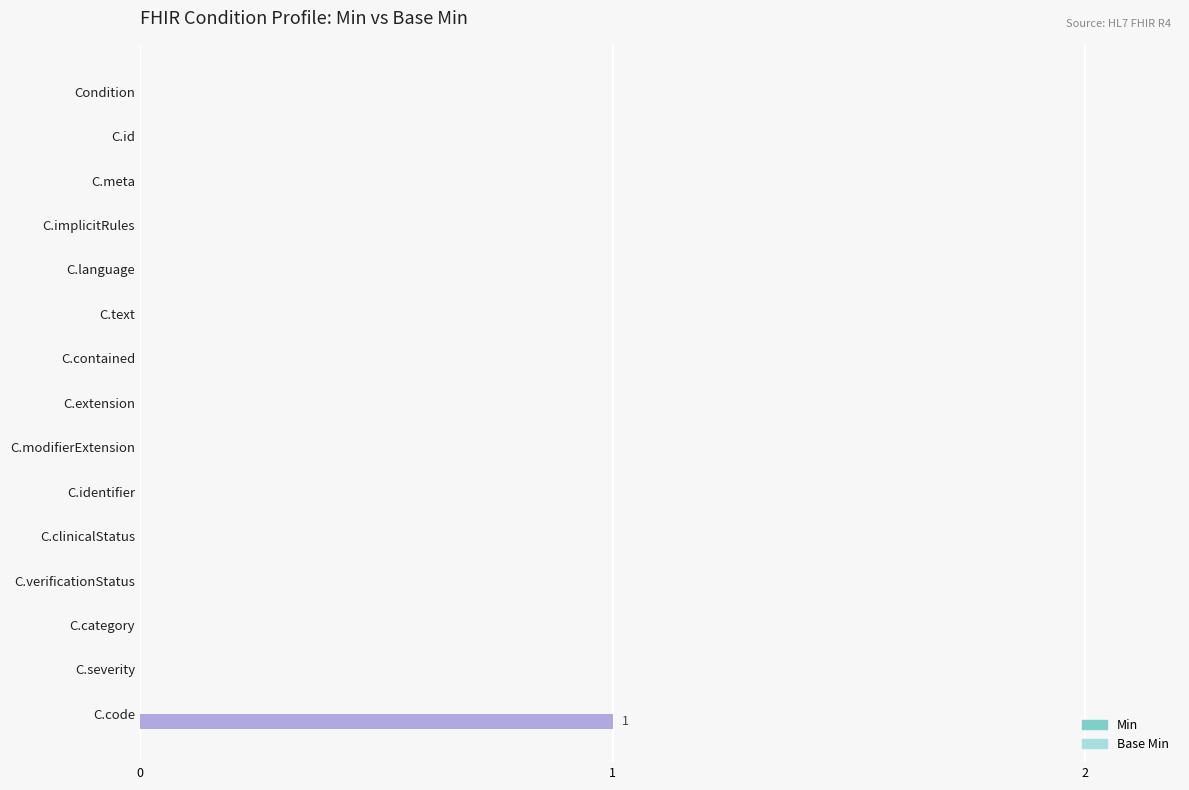

The chart shows a value of 0 at C.language. True or false?

True